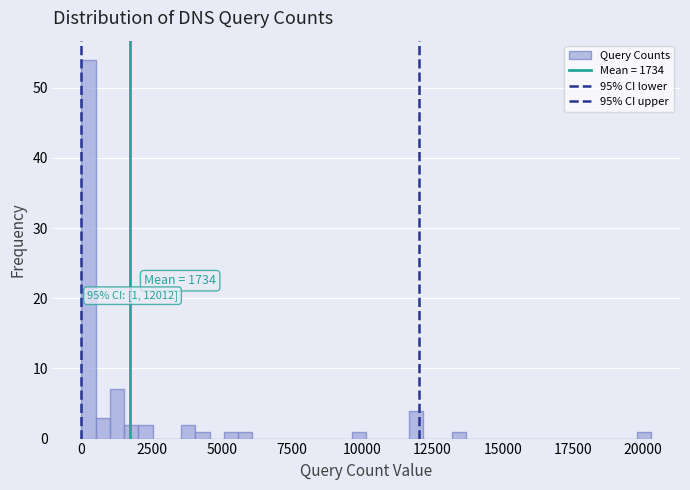

Around what value on the x-axis is the tallest bar? Give the approximate position of its centre, as read against the axis.

500